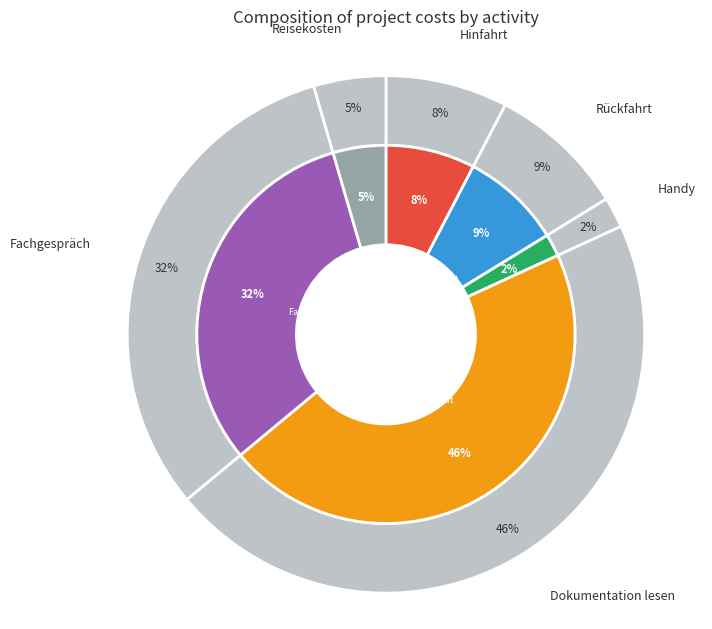

Is Rückfahrt the majority of the pie?

No